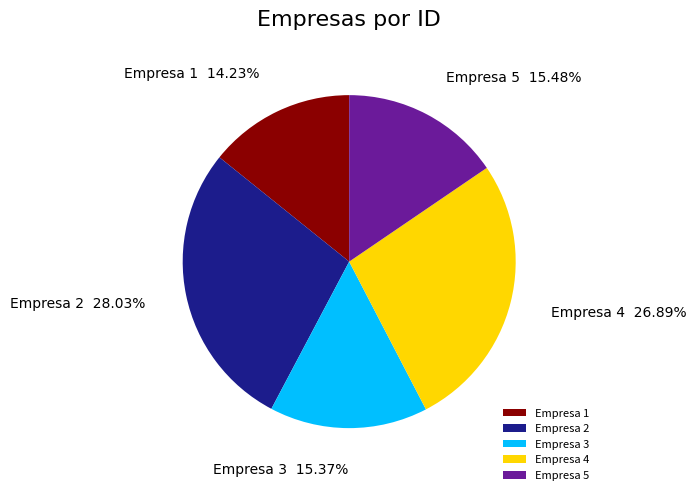

To the nearest percent, what percentage of the pie is Empresa 3?

15%